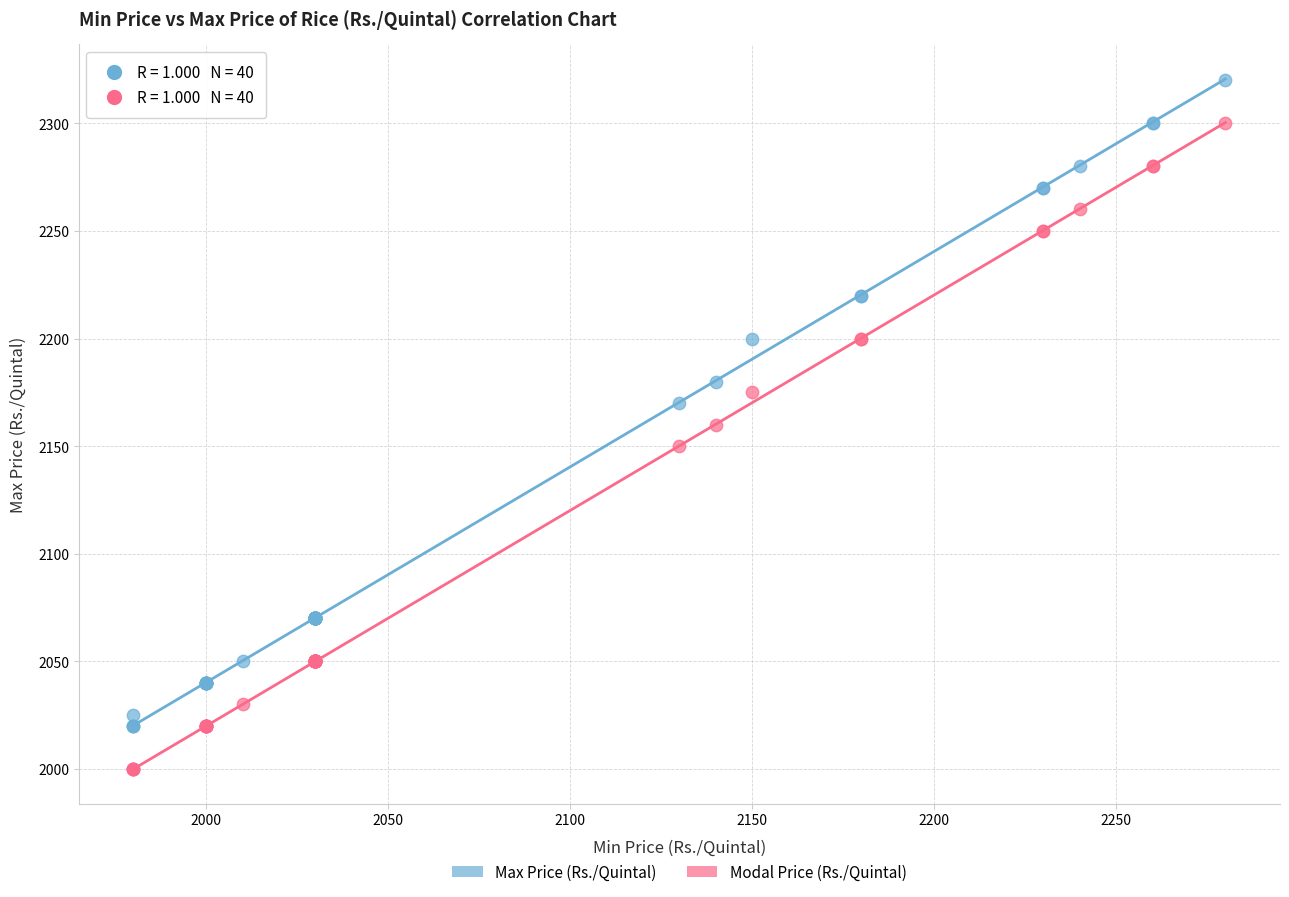

Which series contains the lowest Y value?

Modal Price (Rs./Quintal)